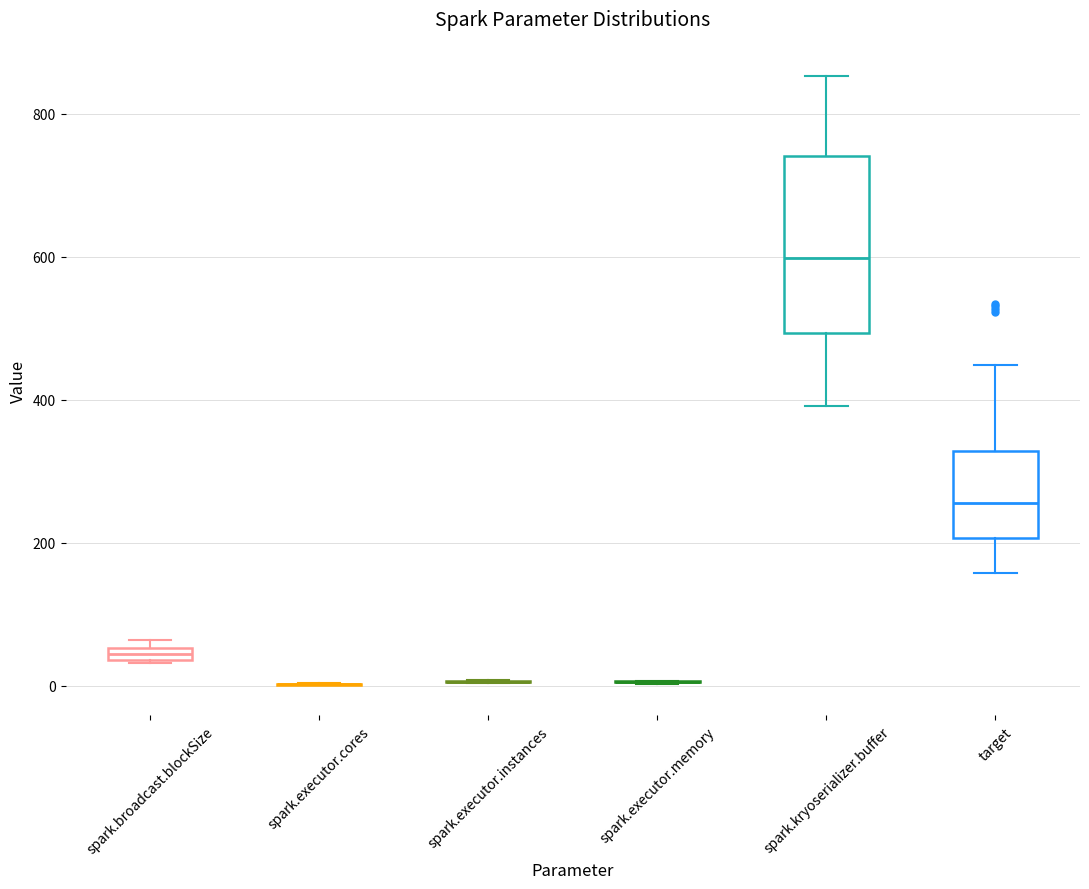

Where is the lower edge of the box for spark.broadcast.blockSize on the y-axis? The values are not printed on the chart, so give them approximately, as read against the axis.

40